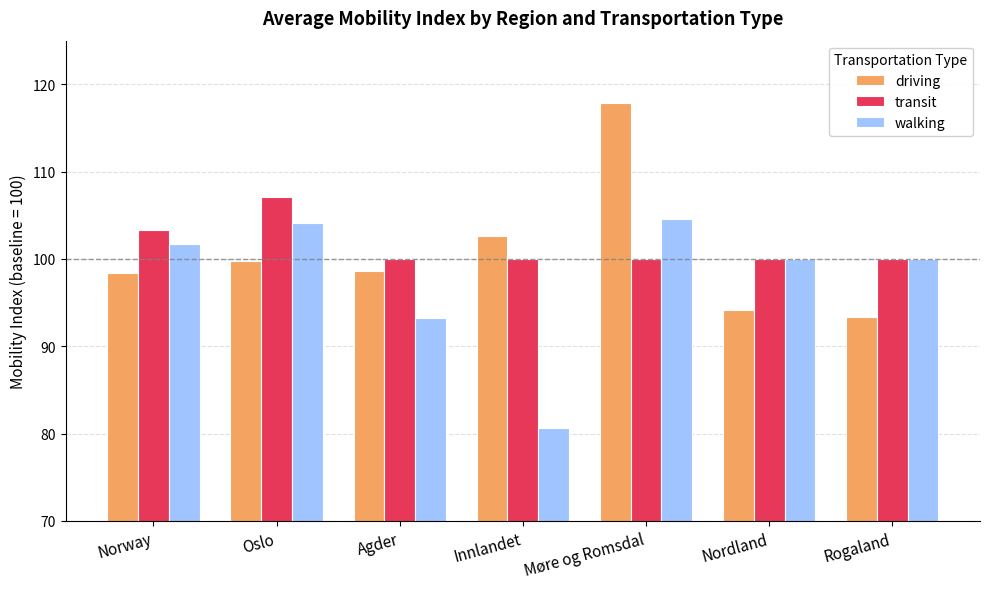

How many bars are there in total?

21